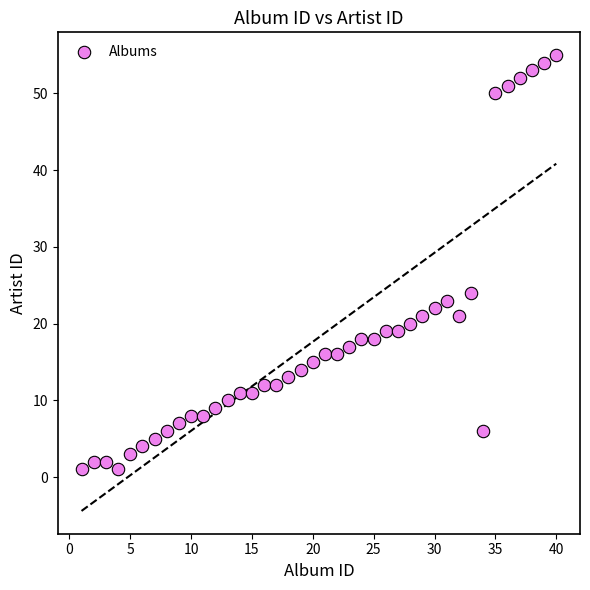

What is the range of X values (max minus min)?

39